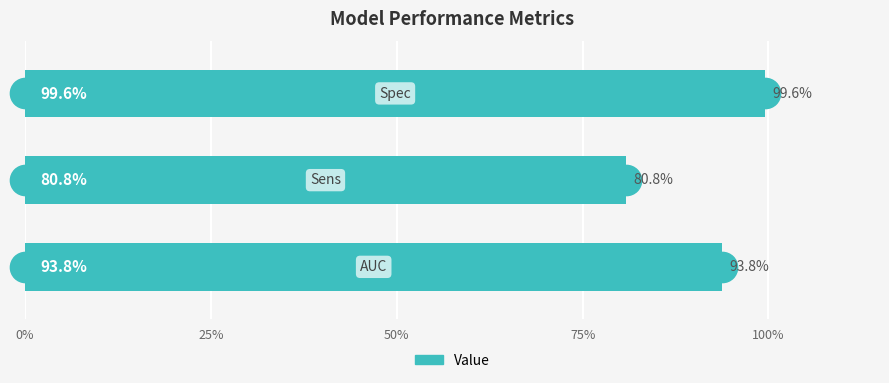

Does the chart contain any negative values?

No